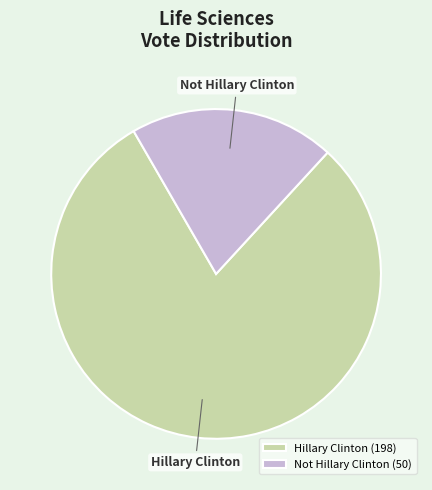

What is the majority slice?

Hillary Clinton